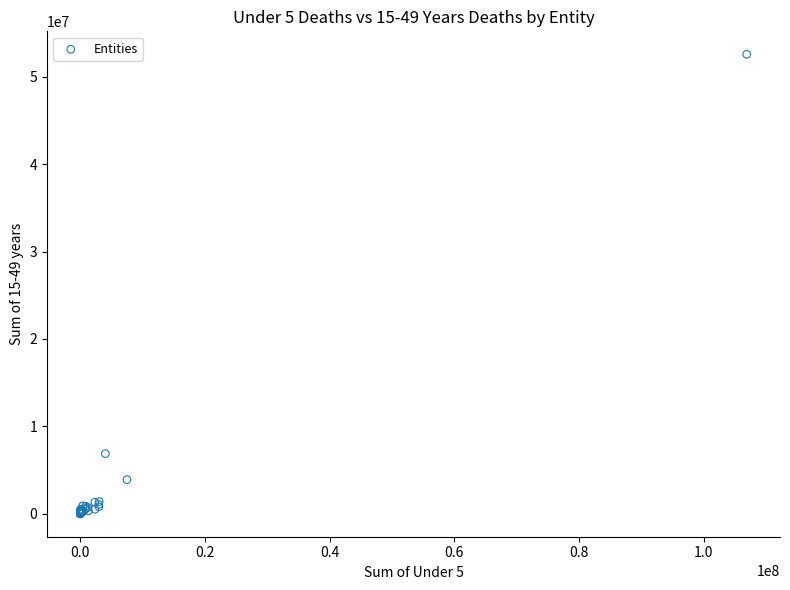

What Y value in the scatter plot is closest to 26286054?

6877061